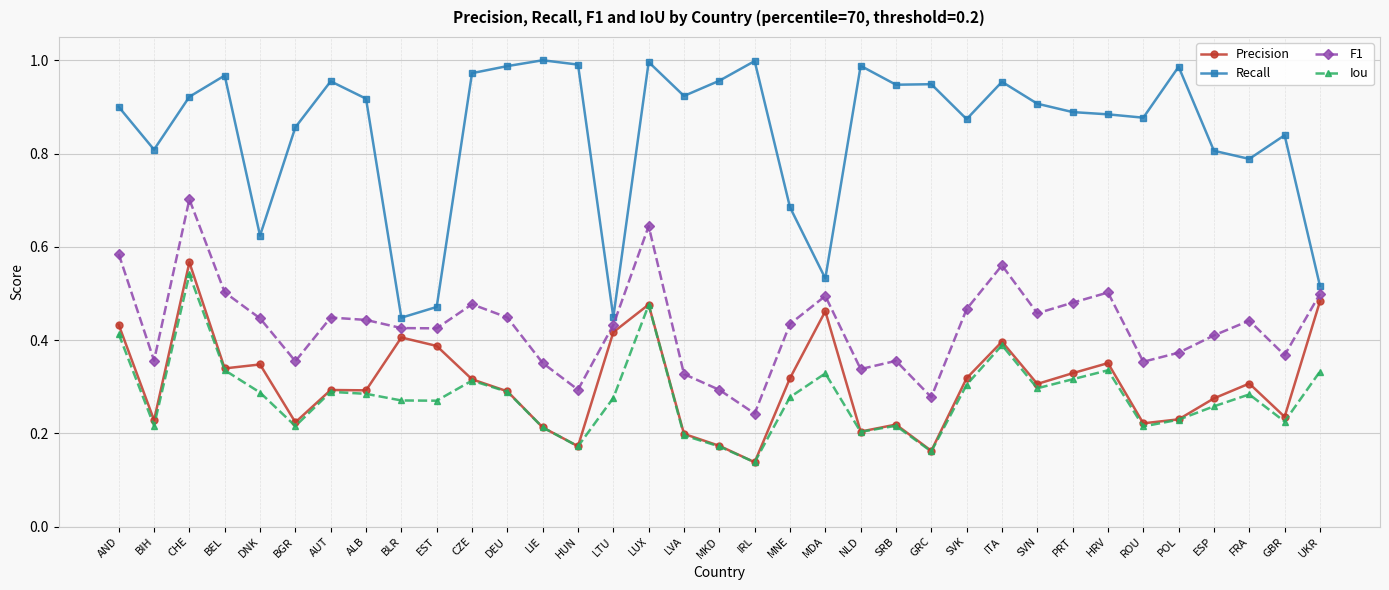

Which series has the widest spread of values?

Recall